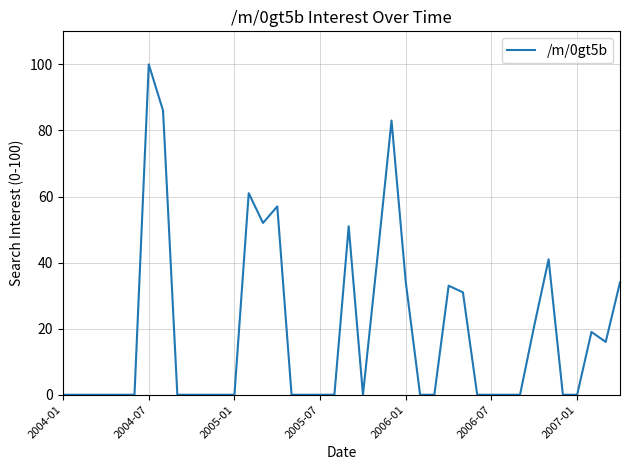

What is the greatest value displayed?

100